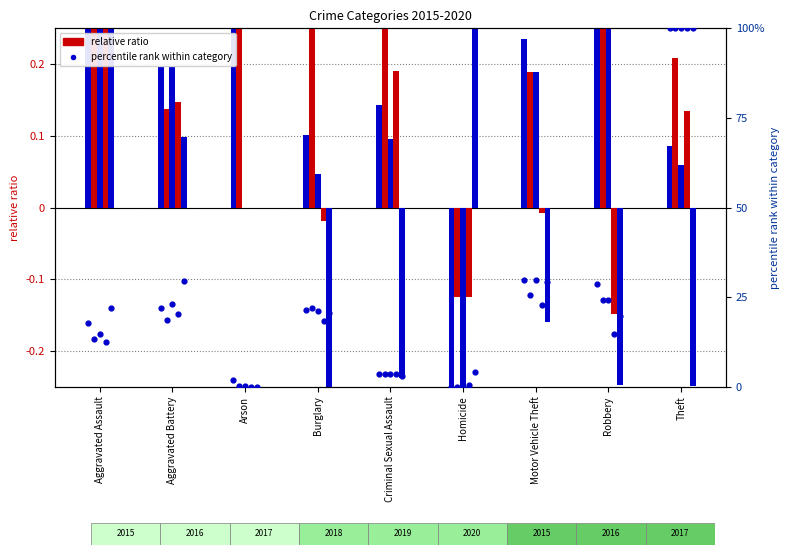

What is the total value across all series at Aggravated Battery?

22.4